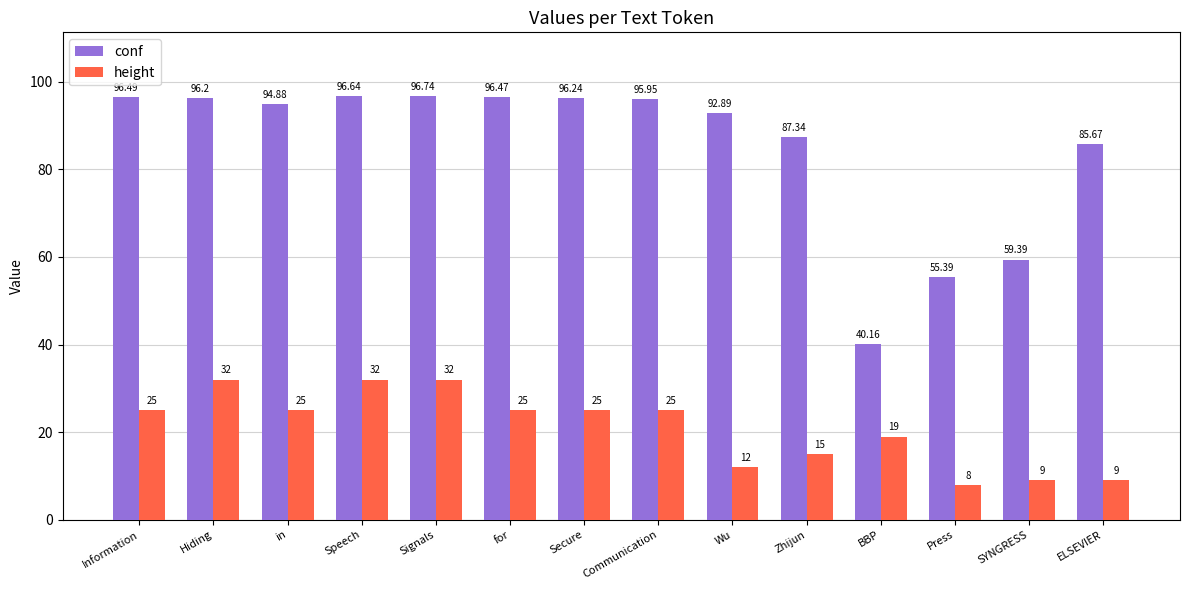

What are all the series names shown in the legend?

conf, height